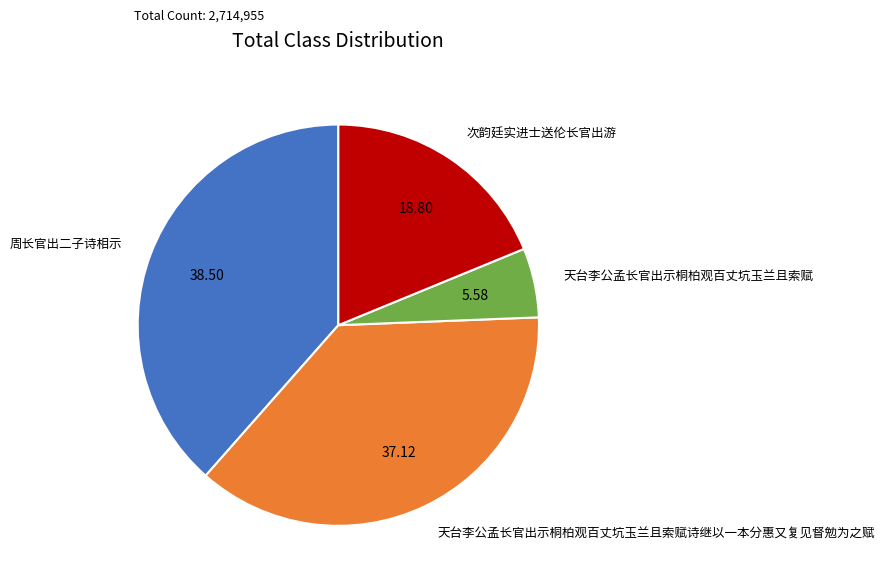

Which slice is the smallest?

天台李公孟长官出示桐柏观百丈坑玉兰且索赋